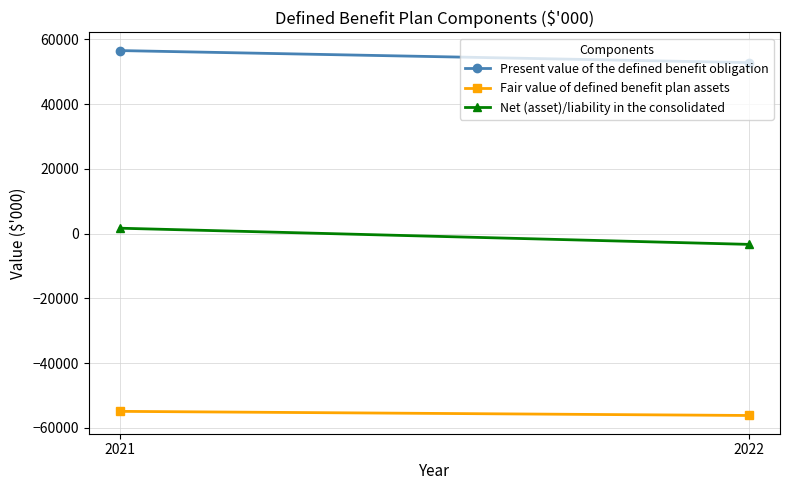

What are all the series names shown in the legend?

Present value of the defined benefit obligation, Fair value of defined benefit plan assets, Net (asset)/liability in the consolidated